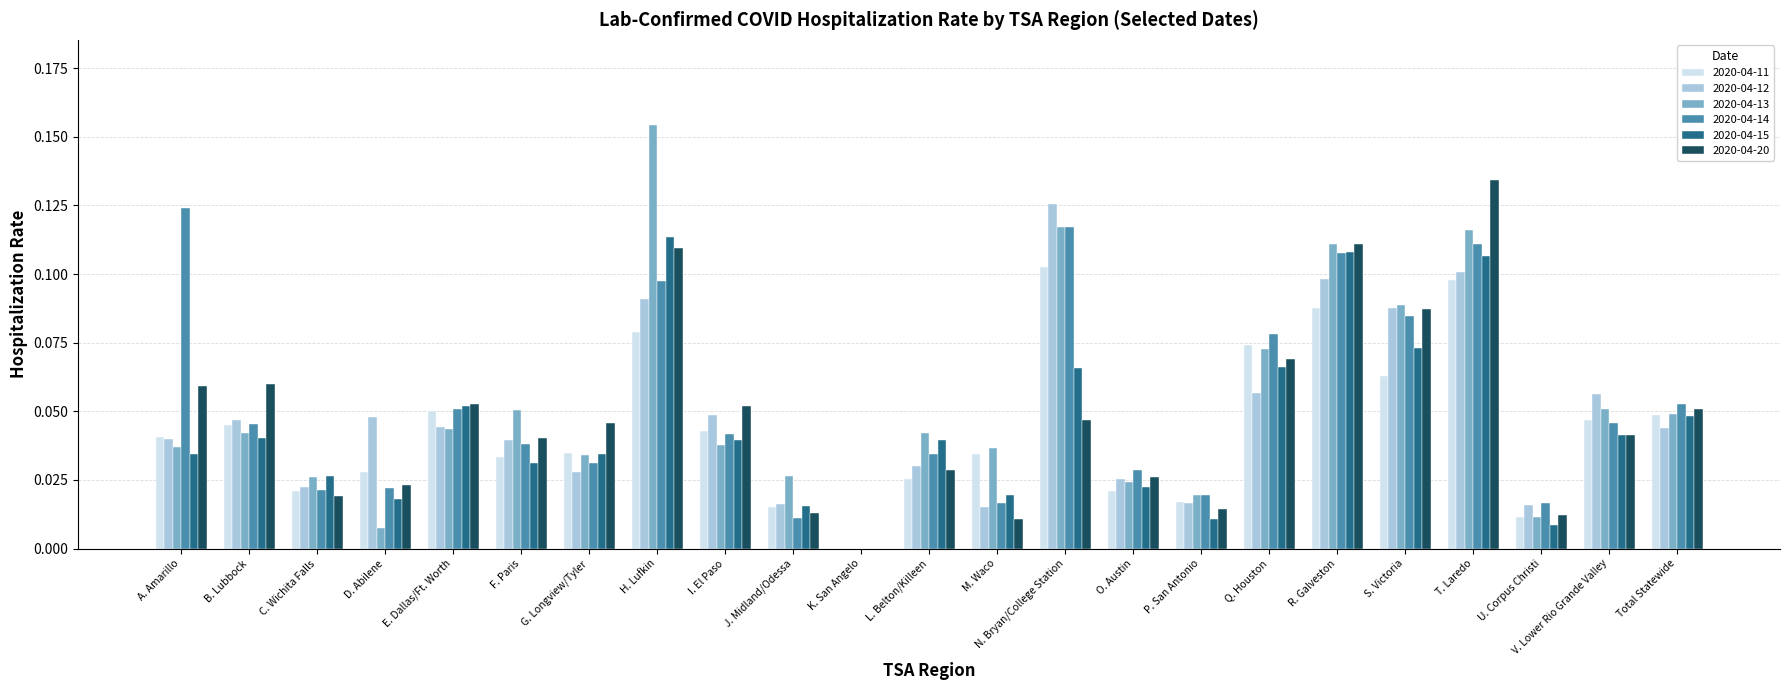

Which label corresponds to the largest value in the chart?

H. Lufkin